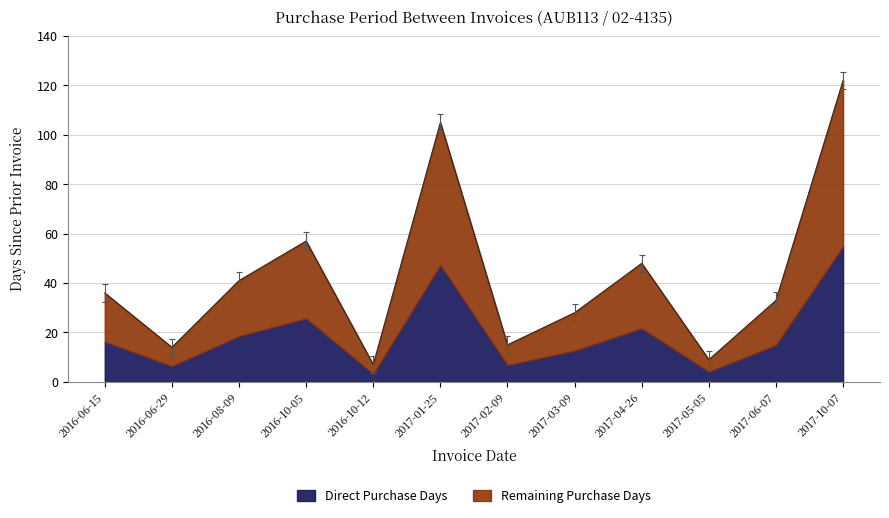

Reading left to right, list all the values displayed in this chart.

2016-06-15=36	2016-06-29=14	2016-08-09=41	2016-10-05=57	2016-10-12=7	2017-01-25=105	2017-02-09=15	2017-03-09=28	2017-04-26=48	2017-05-05=9	2017-06-07=33	2017-10-07=122